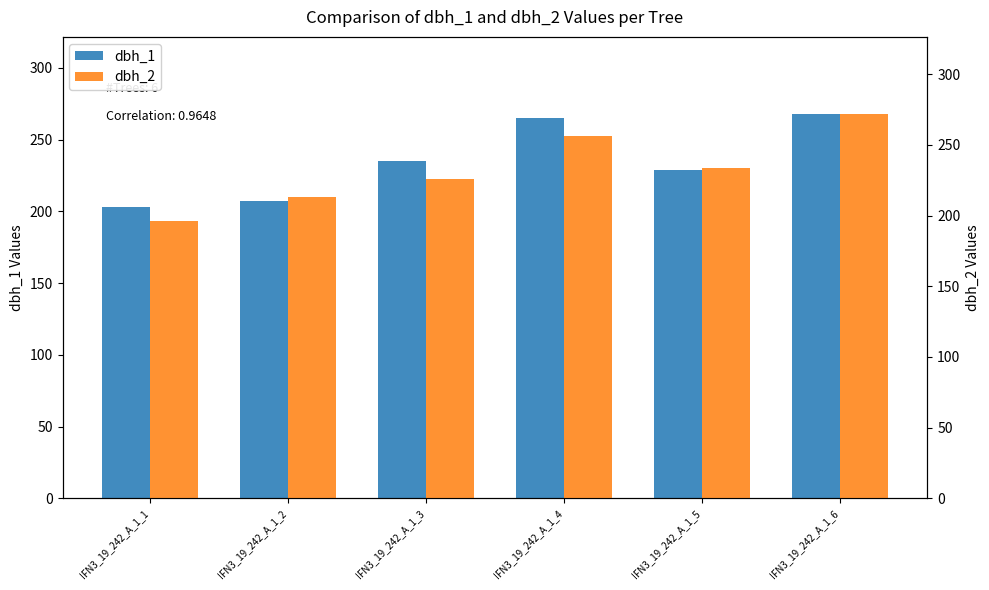

Count the dbh_2 values in the range 213 to 256.

4